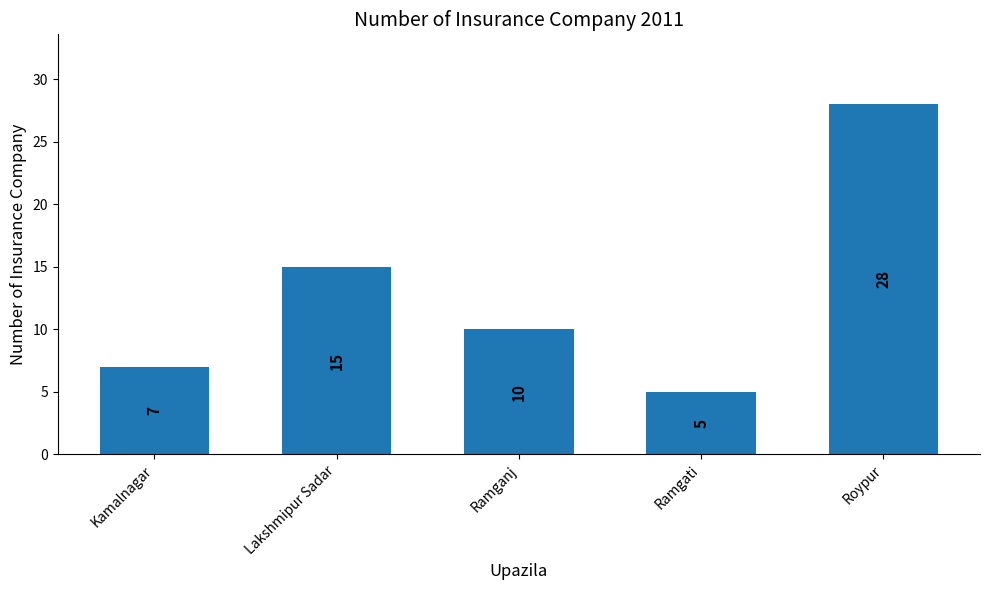

What is the difference between the second highest and minimum values?

10